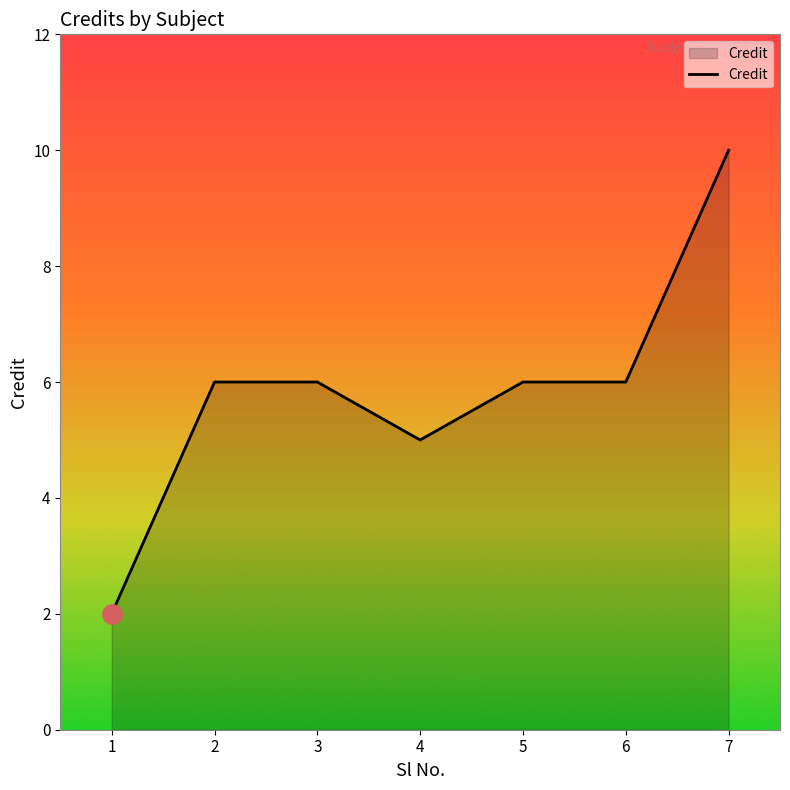

Reading left to right, what are all the values shown in this chart?

1=2	2=6	3=6	4=5	5=6	6=6	7=10